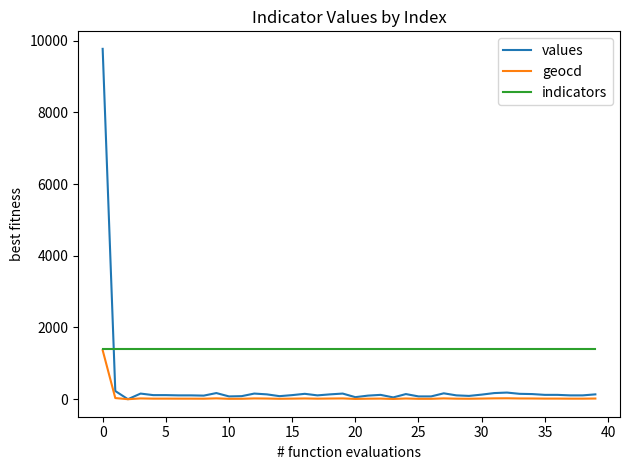

Which series has the largest range (max minus min)?

values